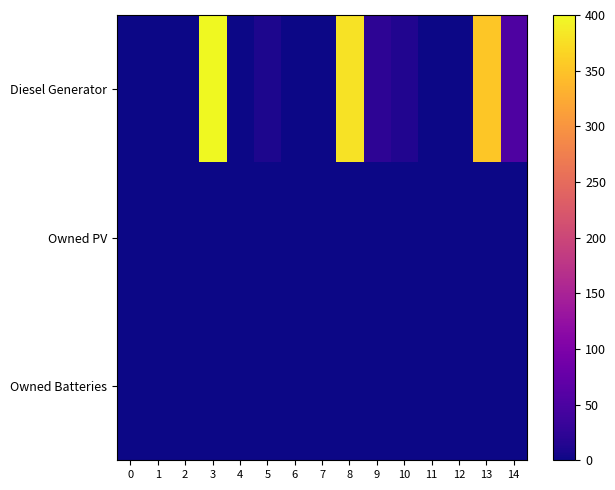

How many categories are shown in the chart?

15